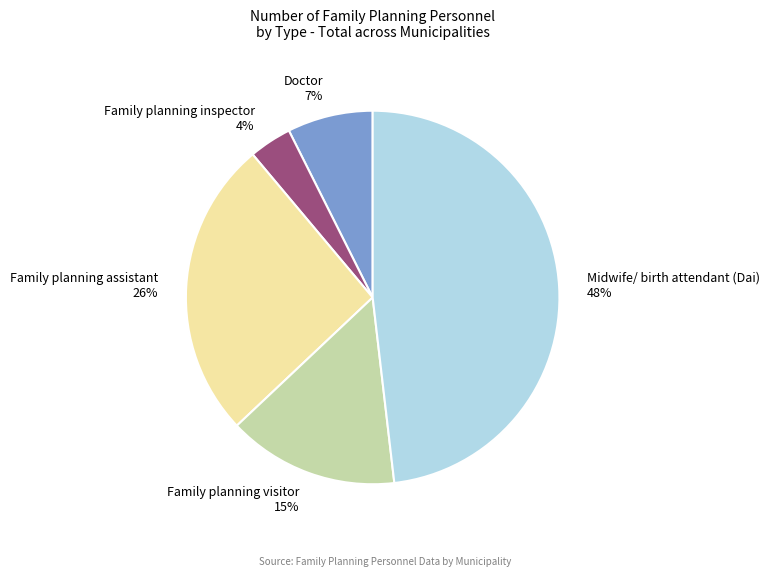

Is it true that Family planning assistant is 26% of the pie?

True